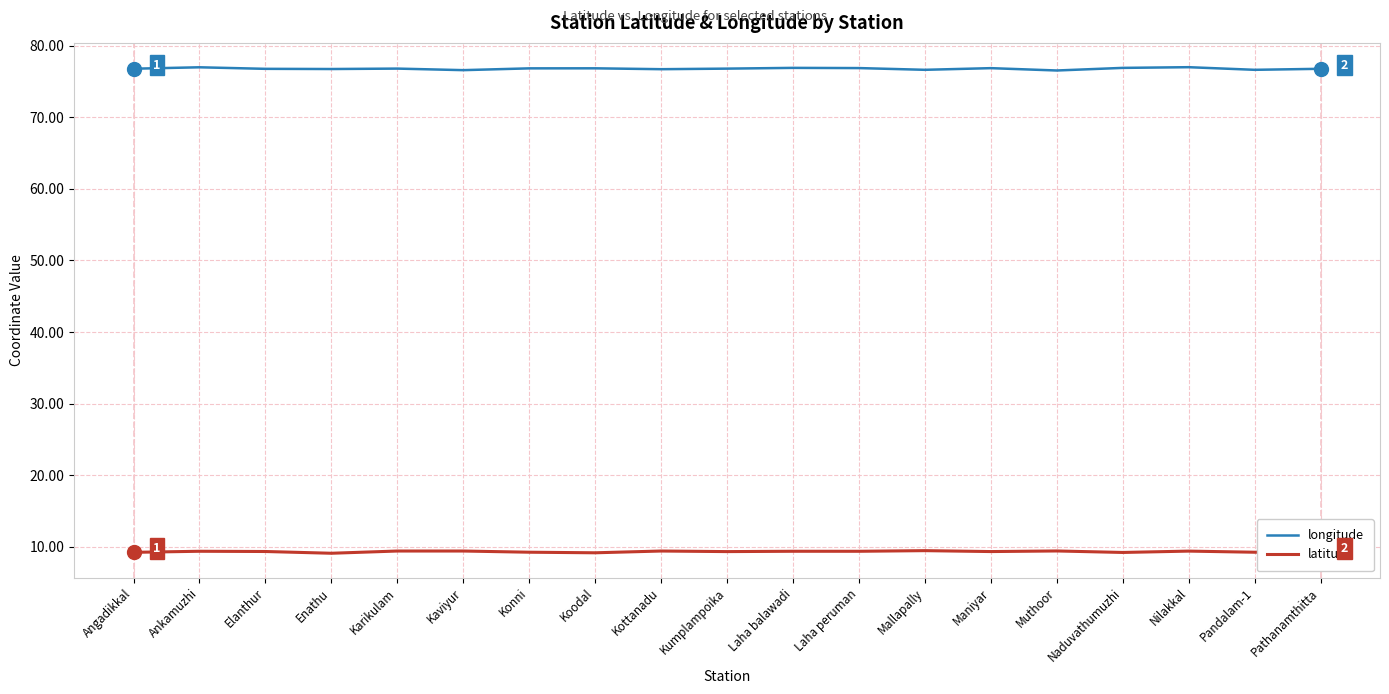

What is the total value across all series at Enathu?

85.8